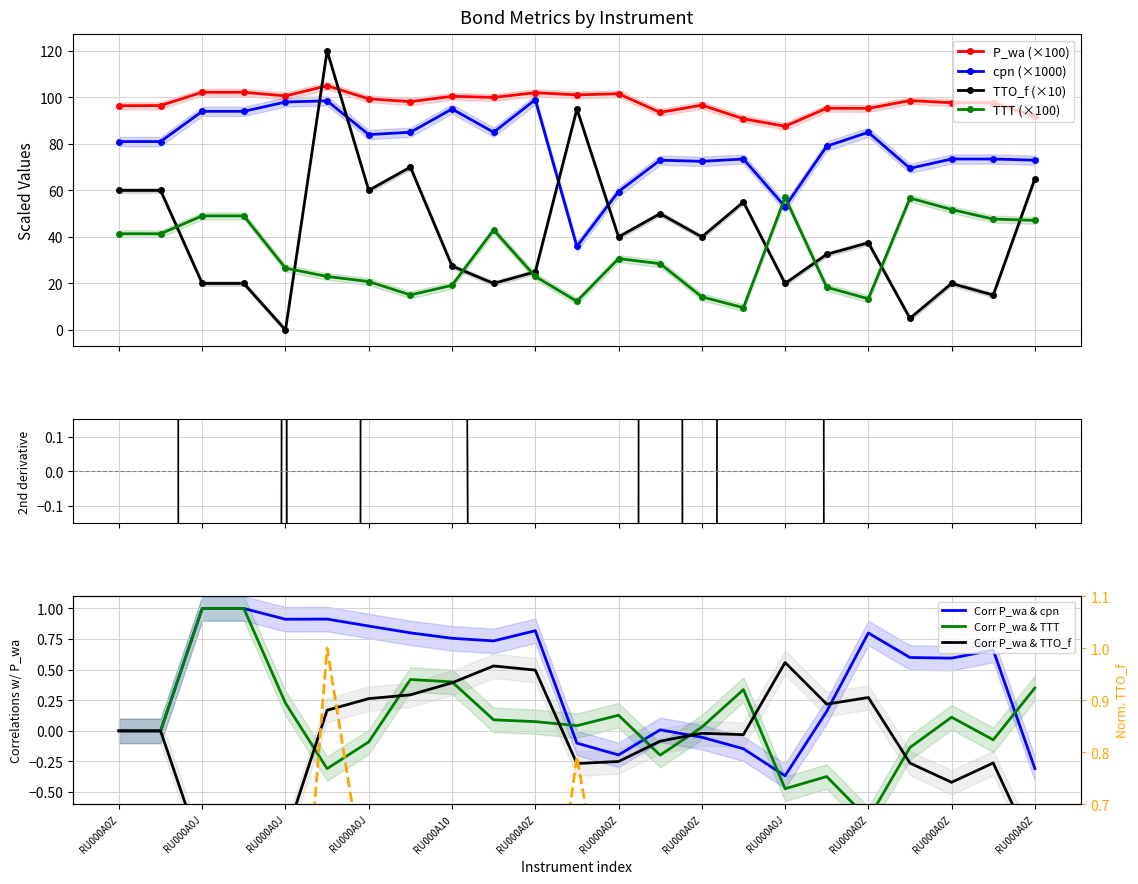

Count the number of categories in the chart.

23